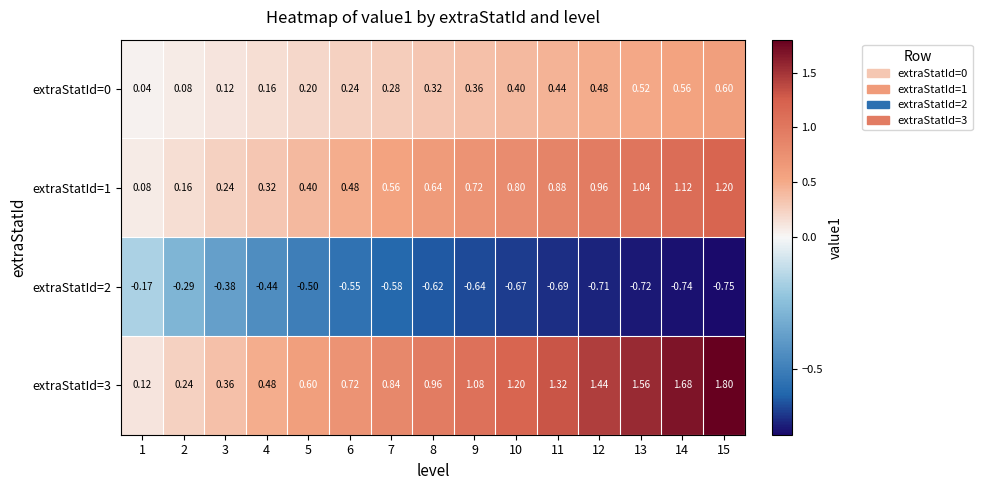

Is the value of extraStatId=3 at 1 greater than the value of extraStatId=0 at 13?

No